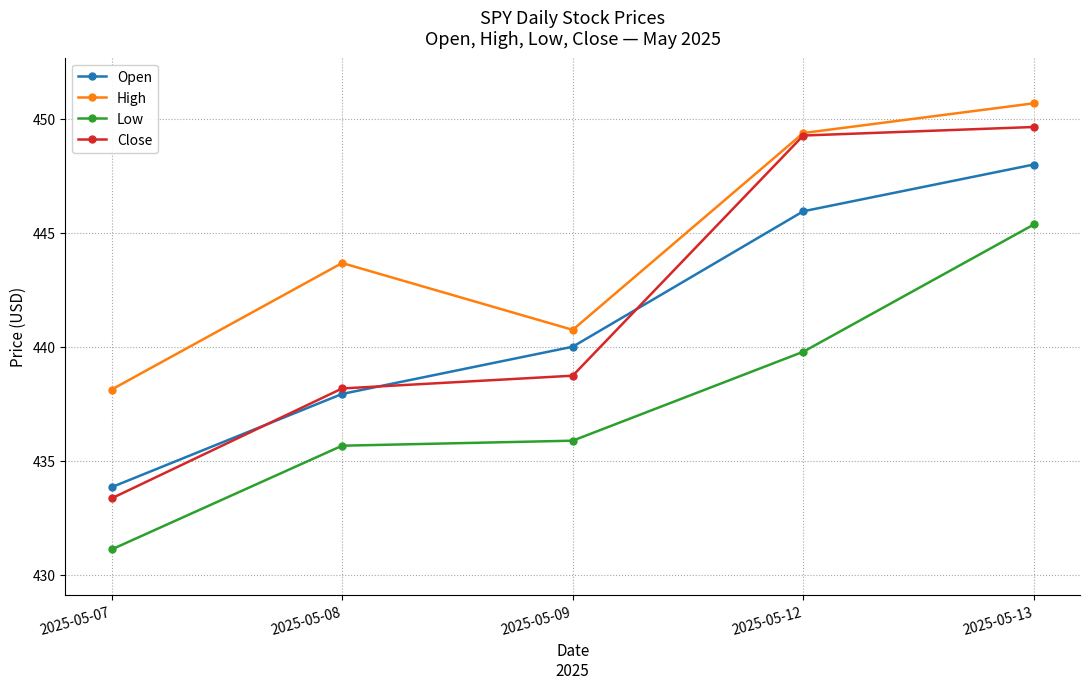

Which series ends up on top after the final intersection of Close and Open?

Close